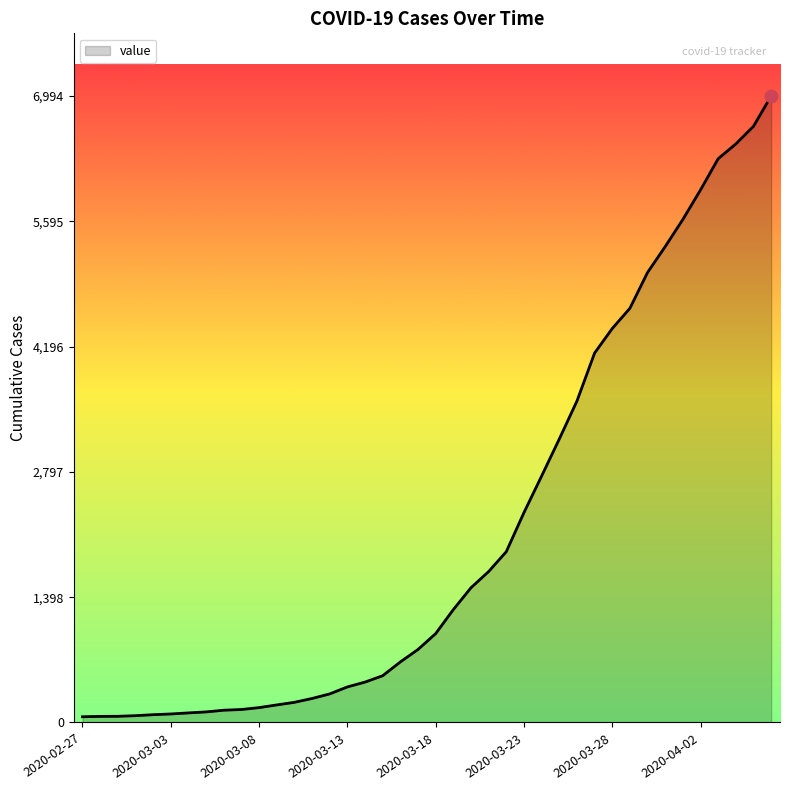

What is the maximum value shown in the chart?

6994